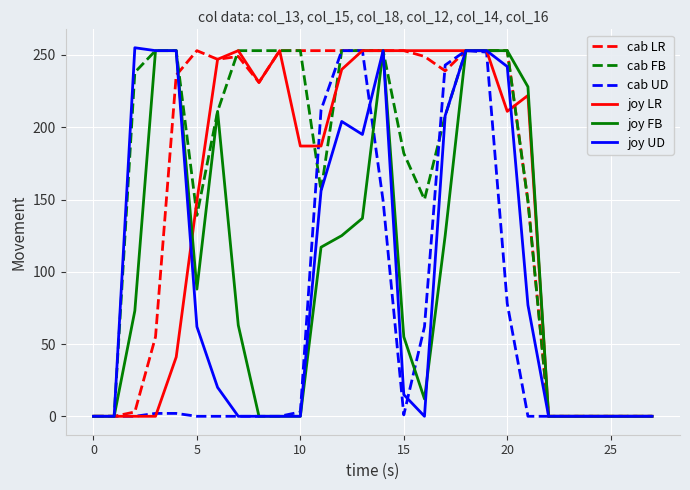

What is the highest value of the joy FB series?

253